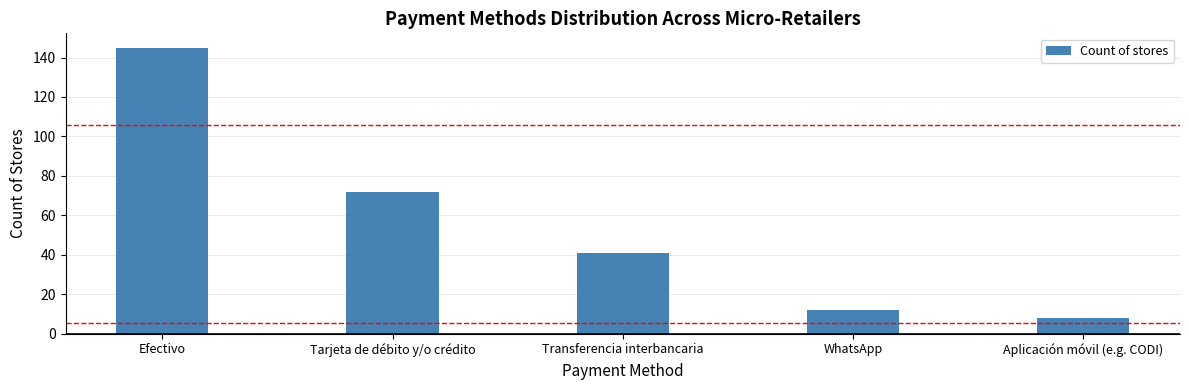

True or false: the data shows 42 at Efectivo.

False